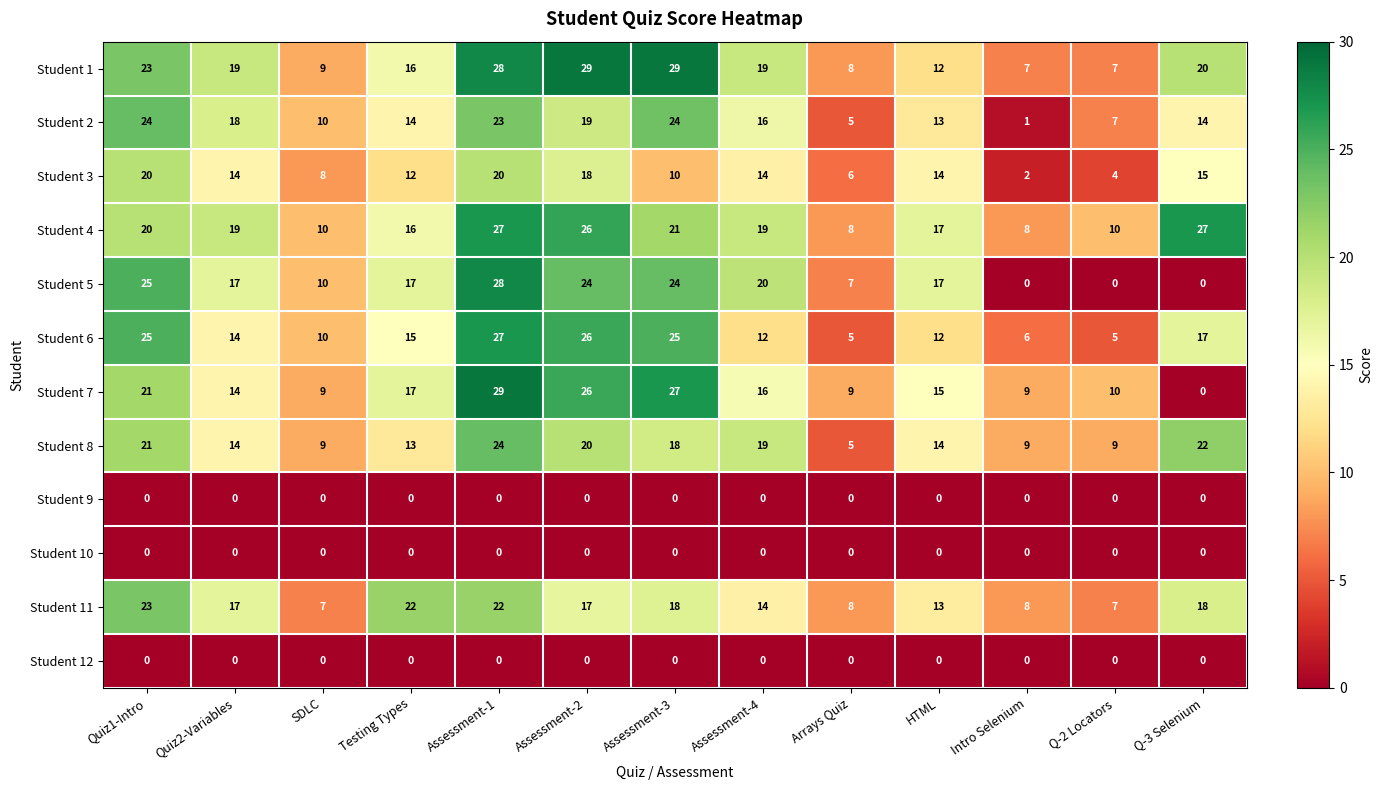

Between Assessment-4 and Arrays Quiz, which series saw the biggest shift?

Student 8